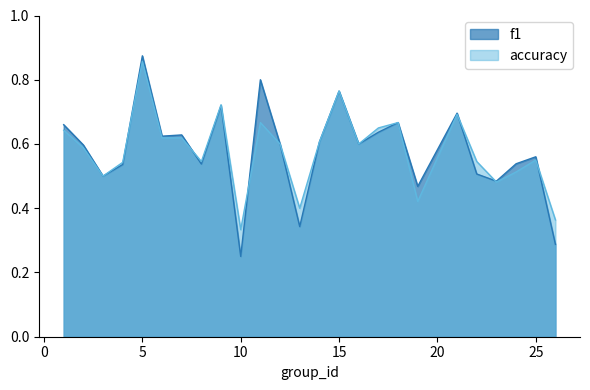

Reading left to right, list all the values displayed in this chart.

f1: 1=0.7	2=0.6	3=0.5	4=0.5	5=0.9	6=0.6	7=0.6	8=0.5	9=0.7	10=0.2	11=0.8	12=0.6	13=0.3	14=0.6	15=0.8	16=0.6	17=0.6	18=0.7	19=0.5	21=0.7	22=0.5	23=0.5	24=0.5	25=0.6	26=0.3
accuracy: 1=0.6	2=0.6	3=0.5	4=0.5	5=0.9	6=0.6	7=0.6	8=0.5	9=0.7	10=0.3	11=0.7	12=0.6	13=0.4	14=0.6	15=0.8	16=0.6	17=0.7	18=0.7	19=0.4	21=0.7	22=0.5	23=0.5	24=0.5	25=0.6	26=0.4